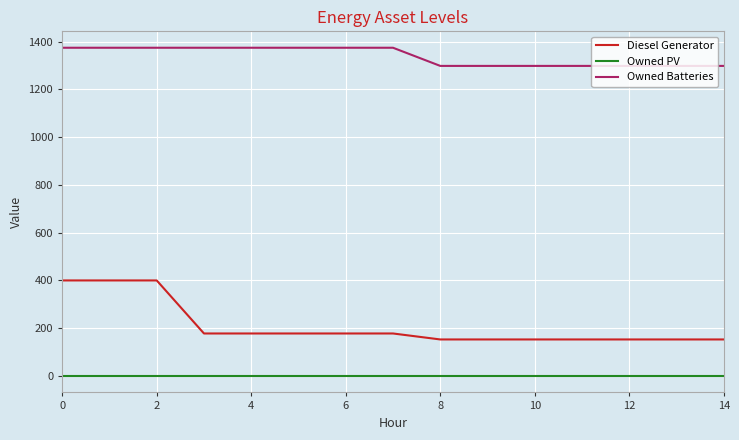

True or false: Diesel Generator and Owned PV cross at least once.

False